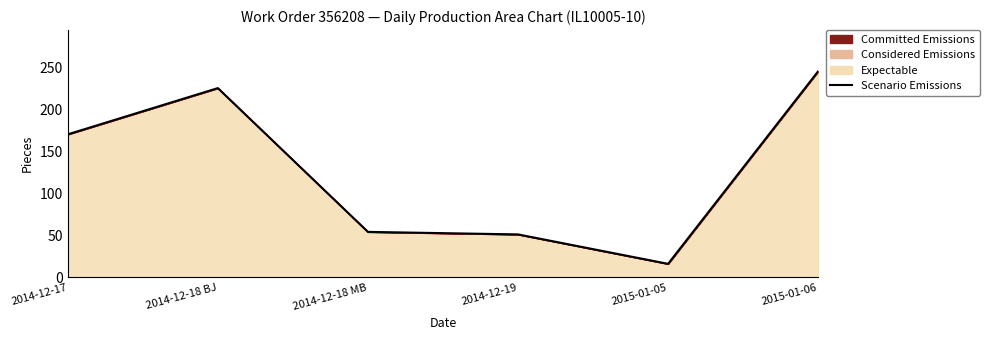

What is the label of the 2nd point from the right?

2015-01-05